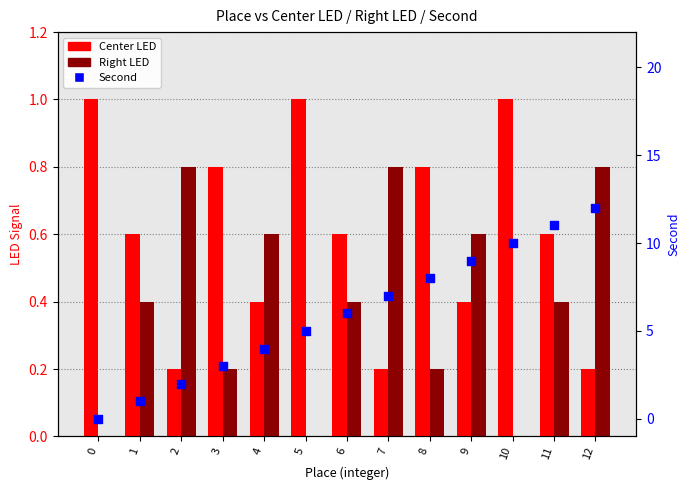

Which series has the largest Y range (max minus min)?

Second